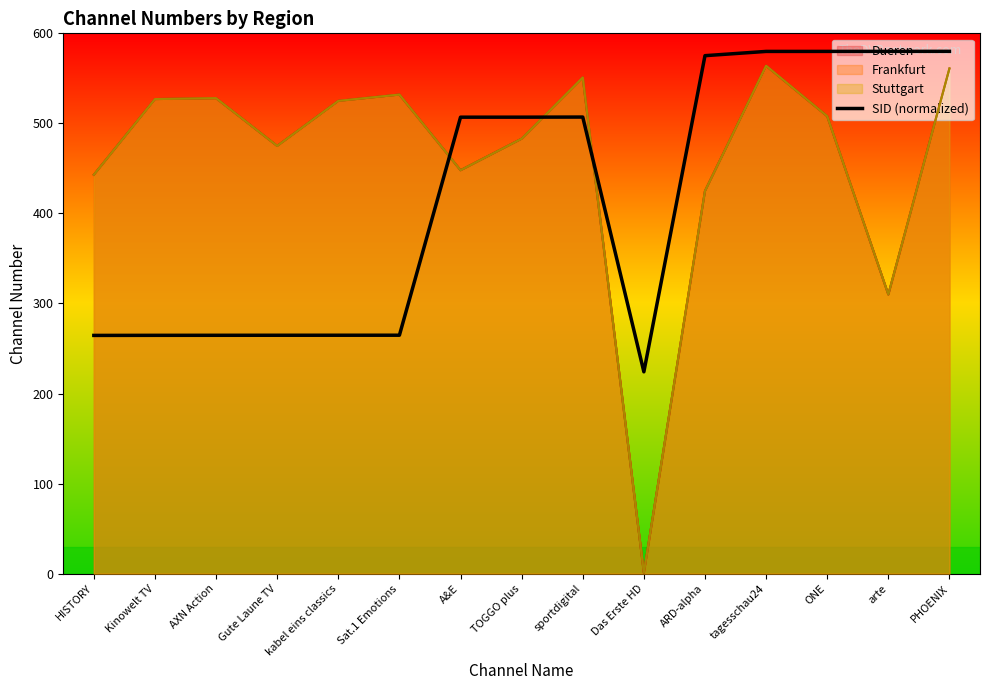

What is the ratio of the value at HISTORY to the value at AXN Action?

1.0